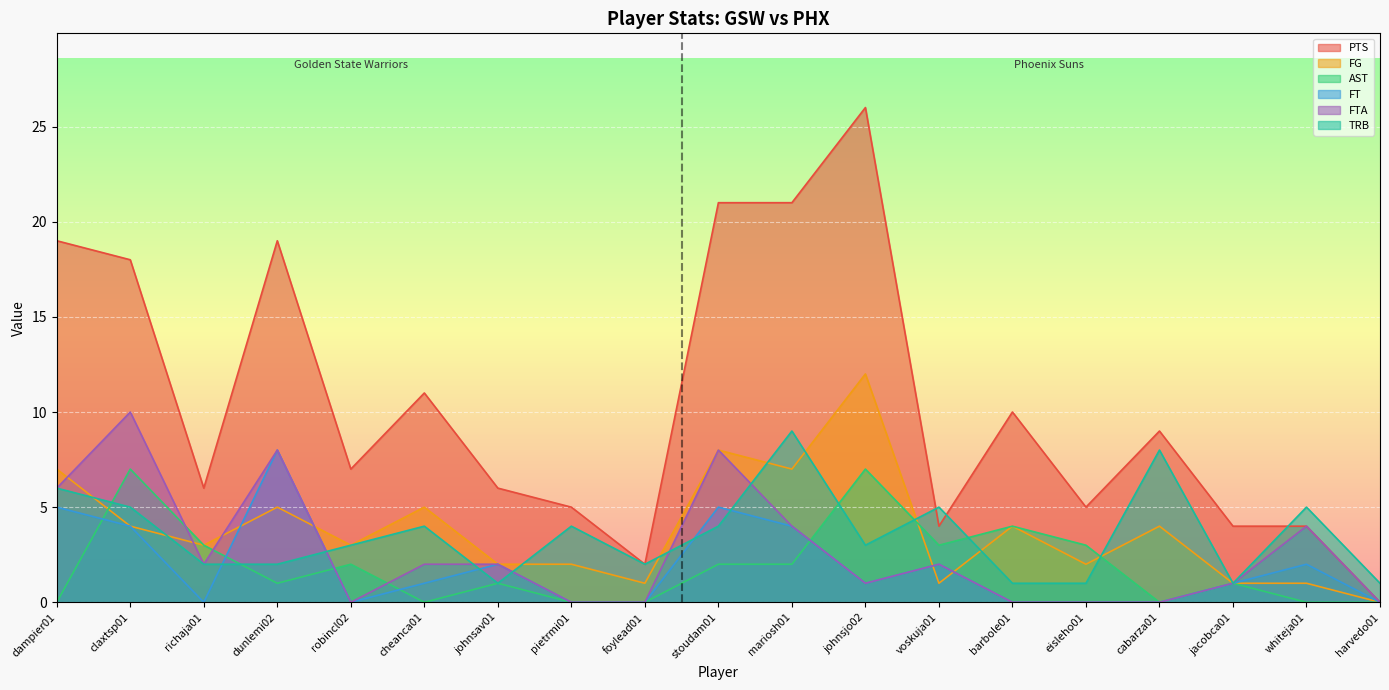

At which category is the sum across all series the highest?

johnsjo02